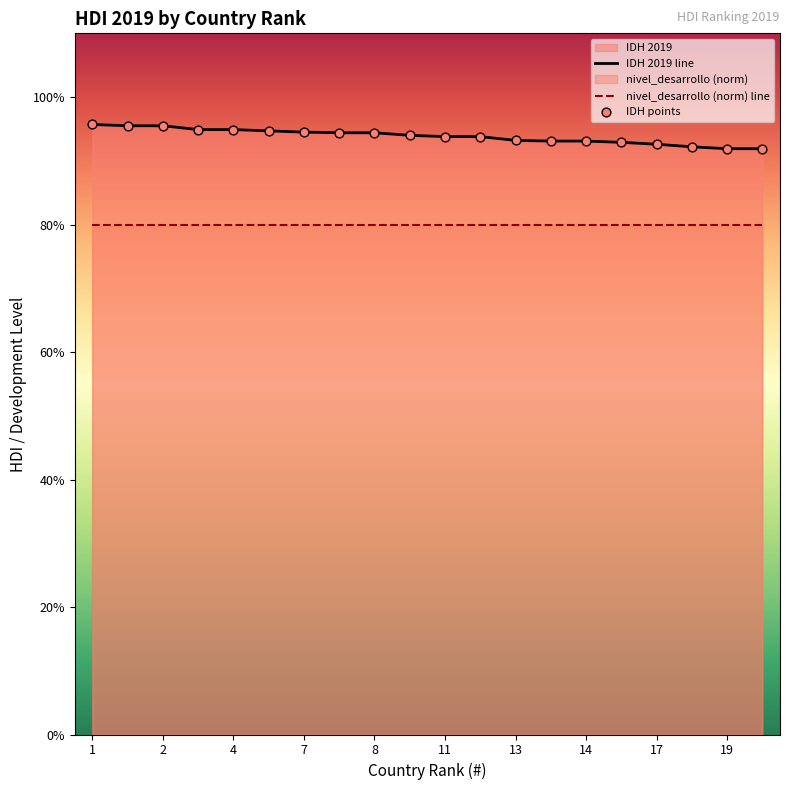

Which has a higher value, 1 or 19?

1